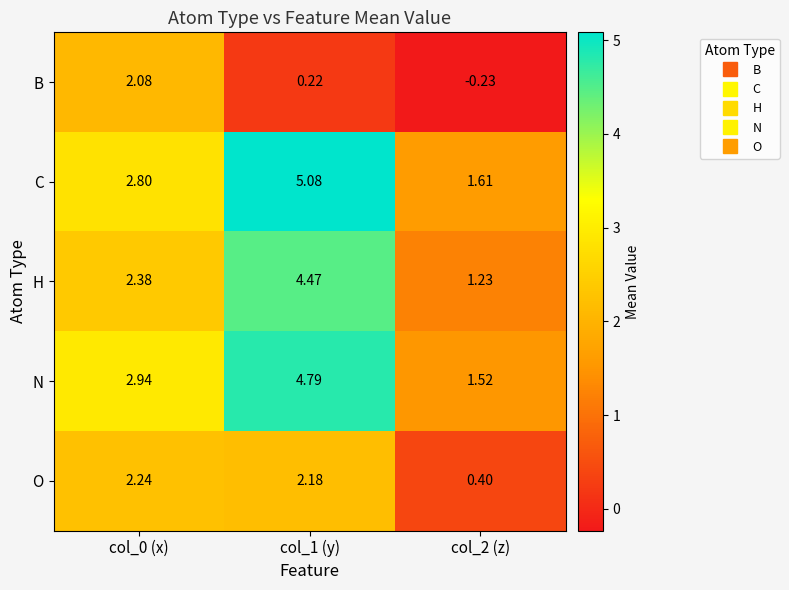

Which series changed the most between col_0 (x) and col_2 (z)?

B